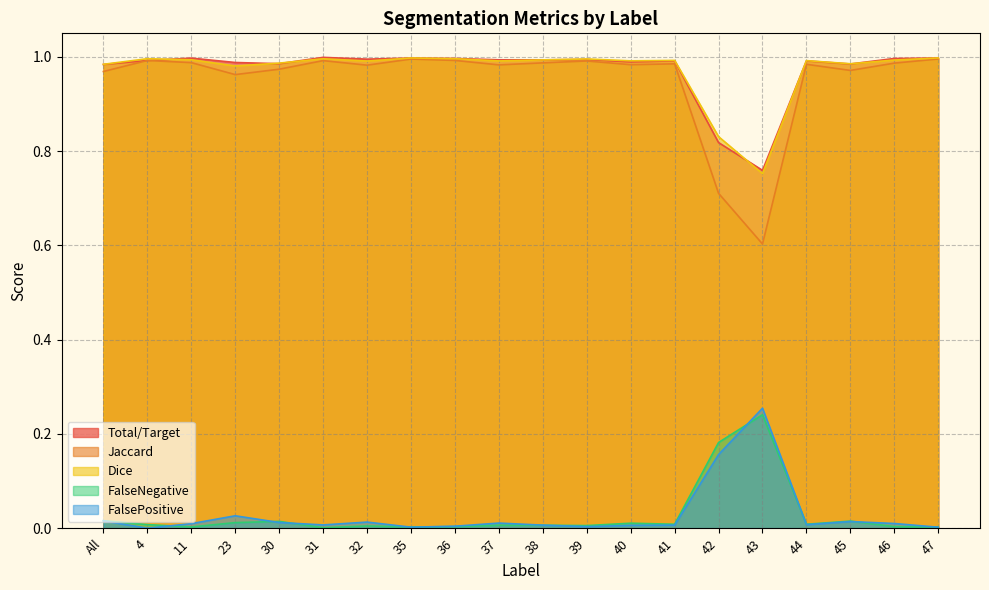

What is the difference between the highest and lowest values at 4?

1.0